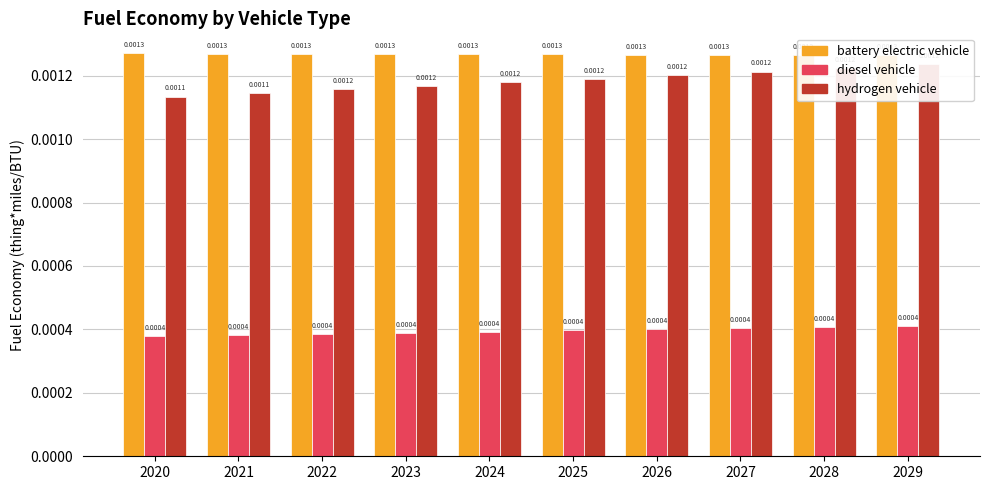

Which category has the lowest value in the hydrogen vehicle series?

2020